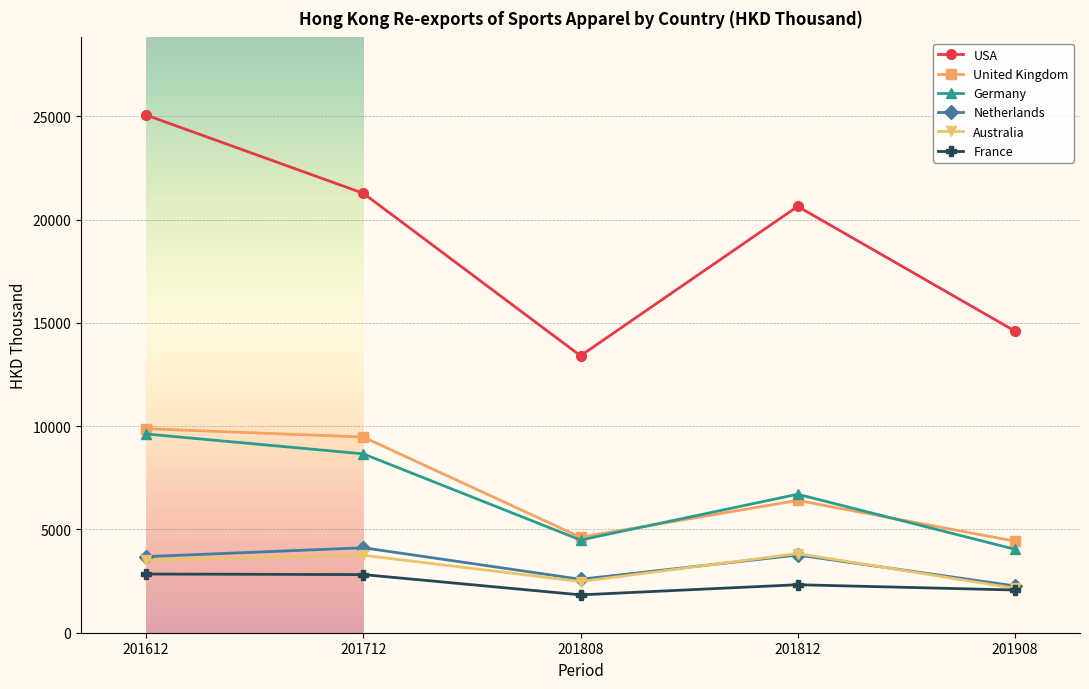

True or false: Australia has more than 2 points higher than both neighbors.

False